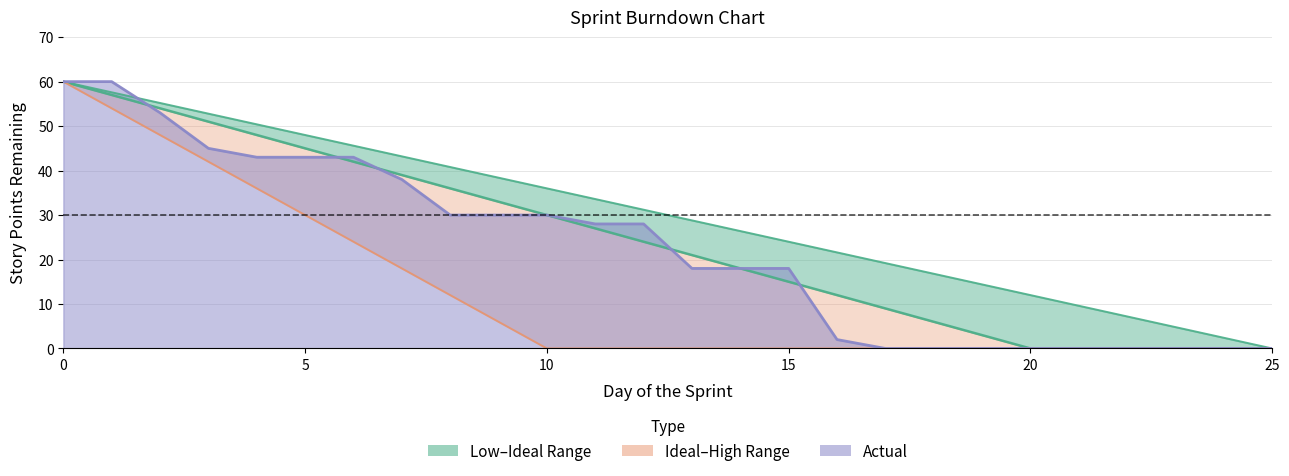

True or false: Ideal and Actual intersect in this chart.

True